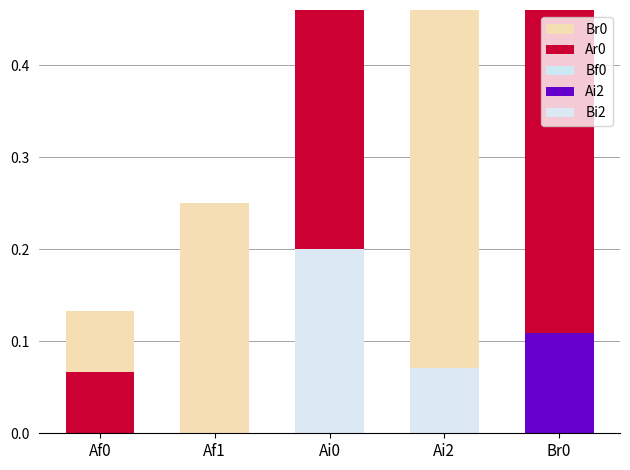

What is the difference between the maximum and minimum values in the Bf0 series?

0.1